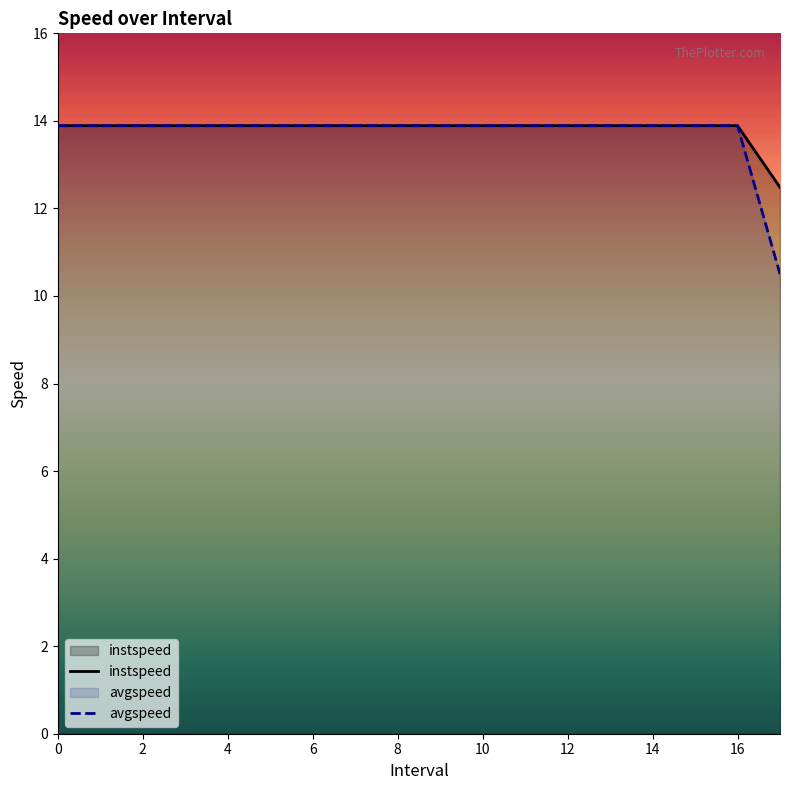

Is it true that avgspeed equals 13.9 at 4?

True